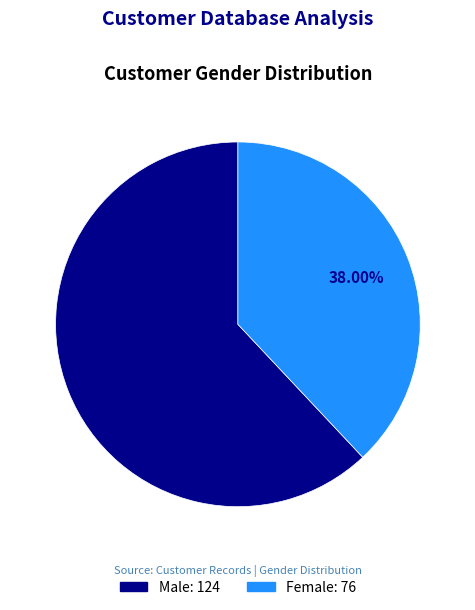

Is it true that Male is 62% of the pie?

True